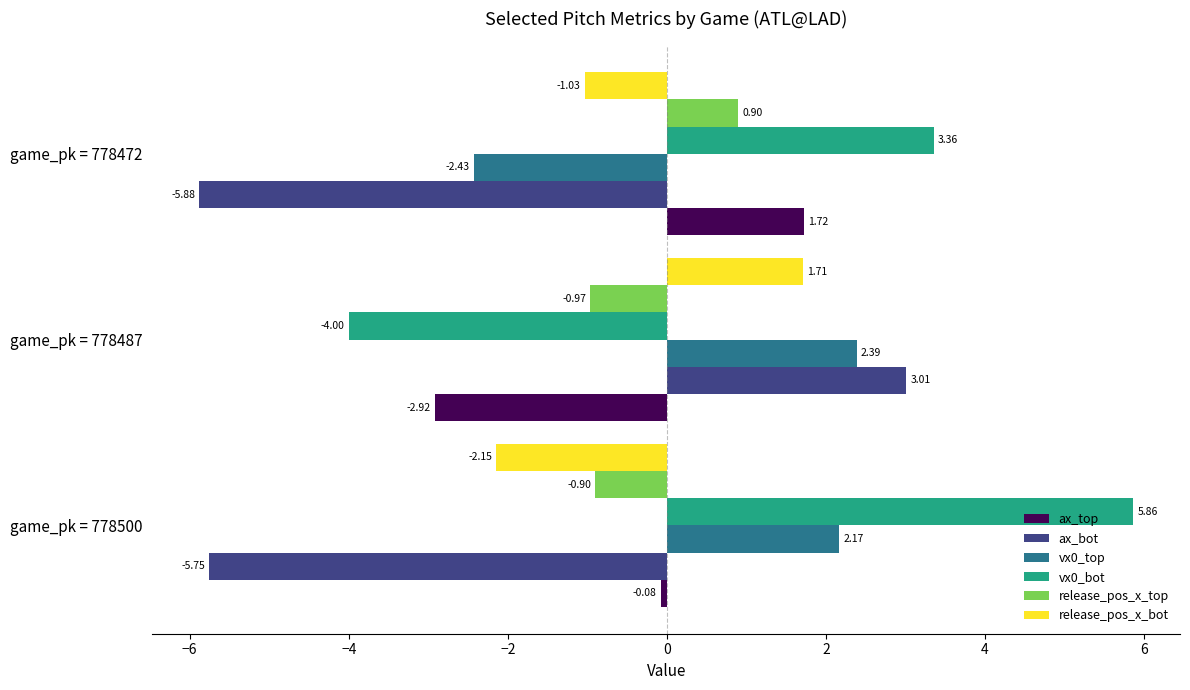

Which series has the widest spread of values?

vx0_bot